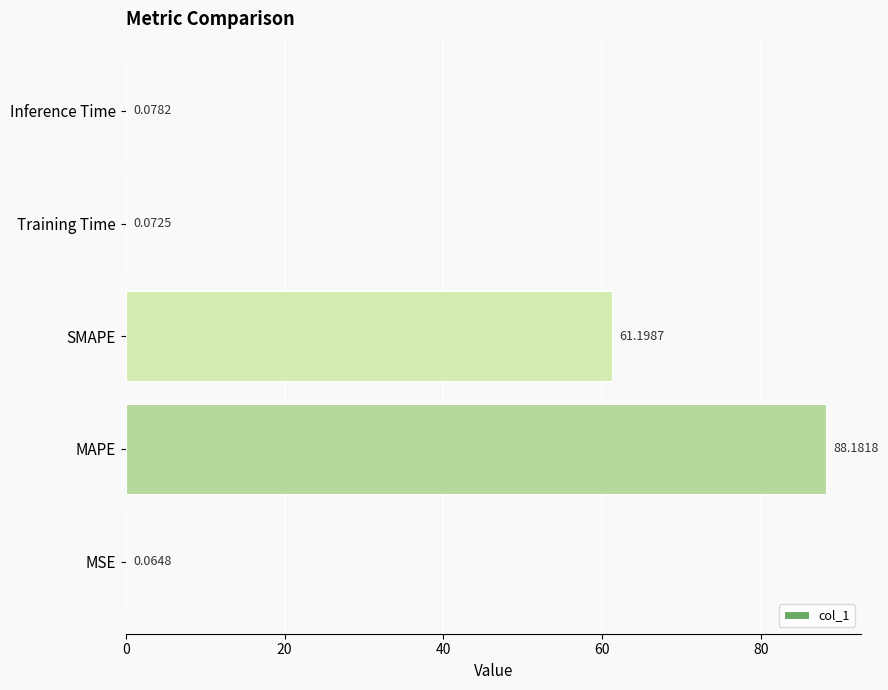

Count the number of categories in the chart.

5